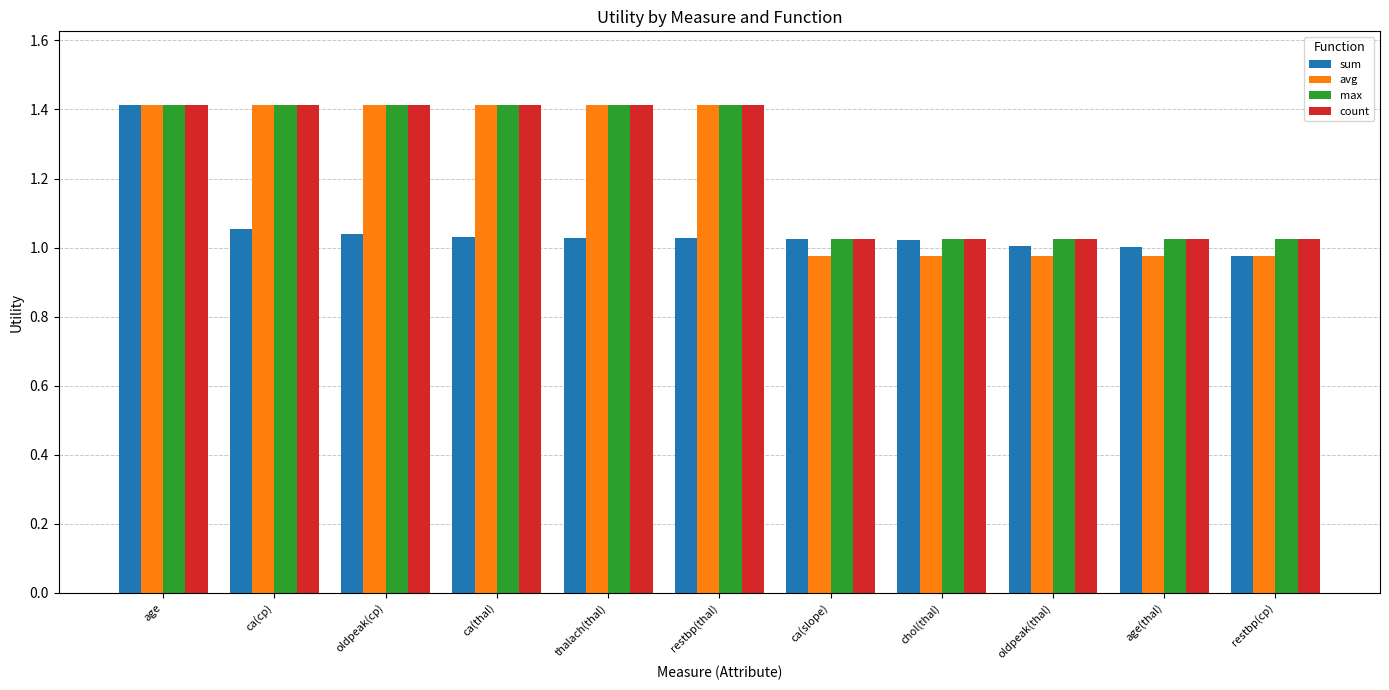

The value of sum at restbp(cp) is 1.0. True or false?

True